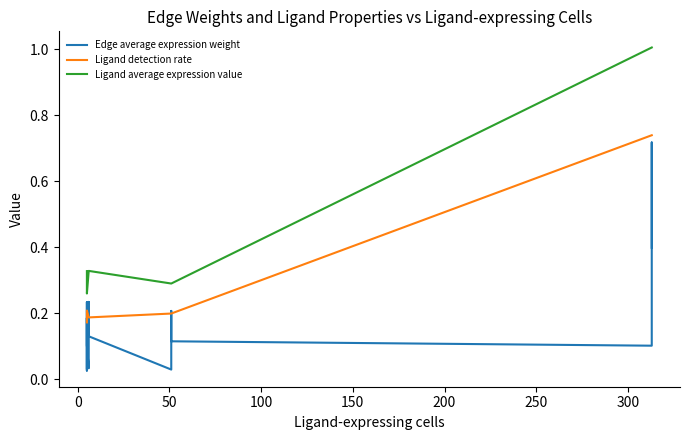

Reading right to left, list all the values displayed in this chart.

Edge average expression weight: 0.4	0.7	0.1	0.1	0.1	0.2	0.0	0.0	0.1	0.2	0.0	0.0	0.1	0.2	0.0	0.0	0.1	0.2	0.0	0.0
Ligand detection rate: 0.7	0.7	0.7	0.7	0.2	0.2	0.2	0.2	0.2	0.2	0.2	0.2	0.2	0.2	0.2	0.2	0.2	0.2	0.2	0.2
Ligand average expression value: 1.0	1.0	1.0	1.0	0.3	0.3	0.3	0.3	0.3	0.3	0.3	0.3	0.3	0.3	0.3	0.3	0.3	0.3	0.3	0.3